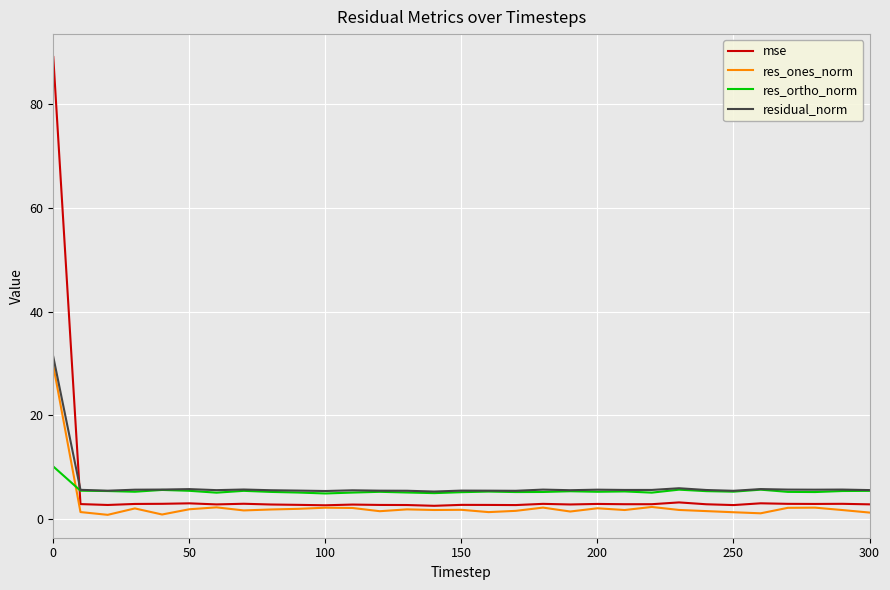

Which series has the largest range (max minus min)?

mse